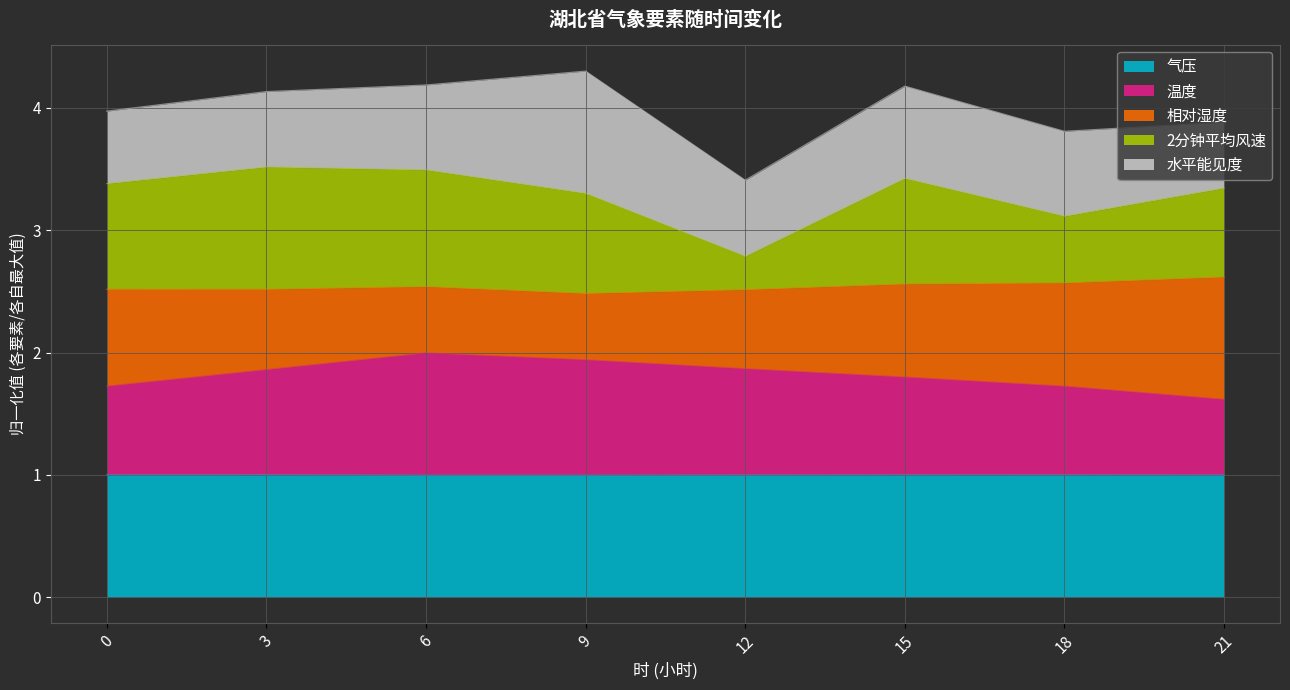

Where is the first local maximum for 2分钟平均风速?

3